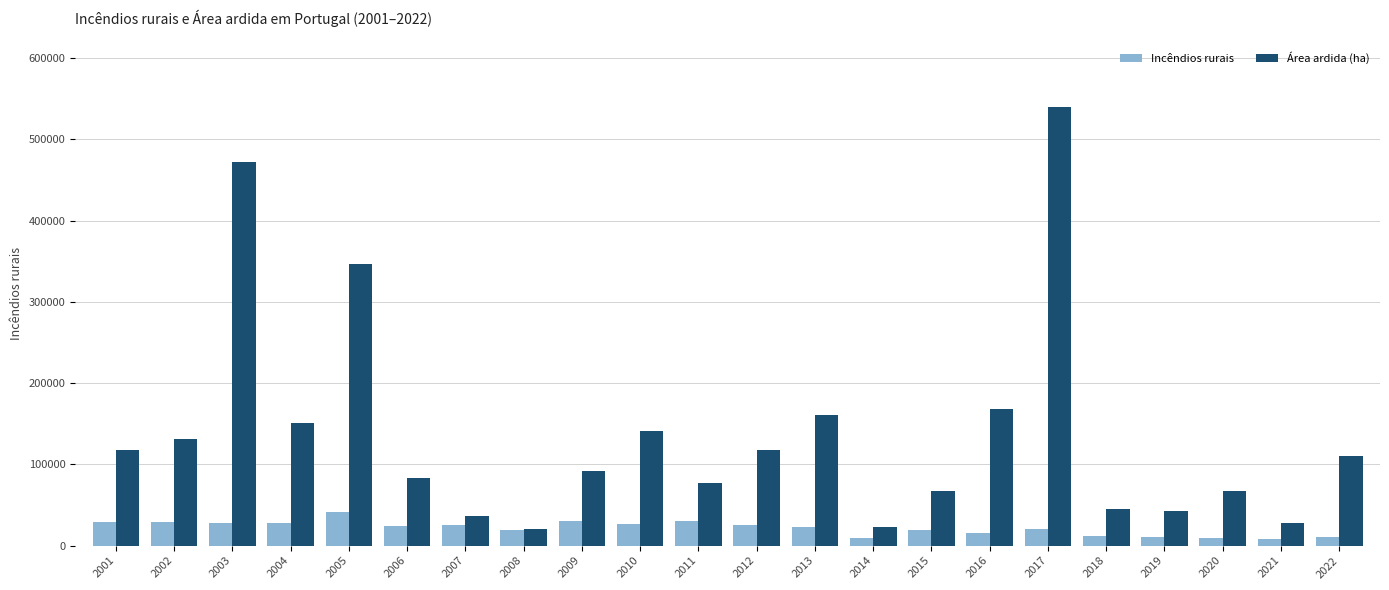

At which category is the sum across all series the highest?

2017